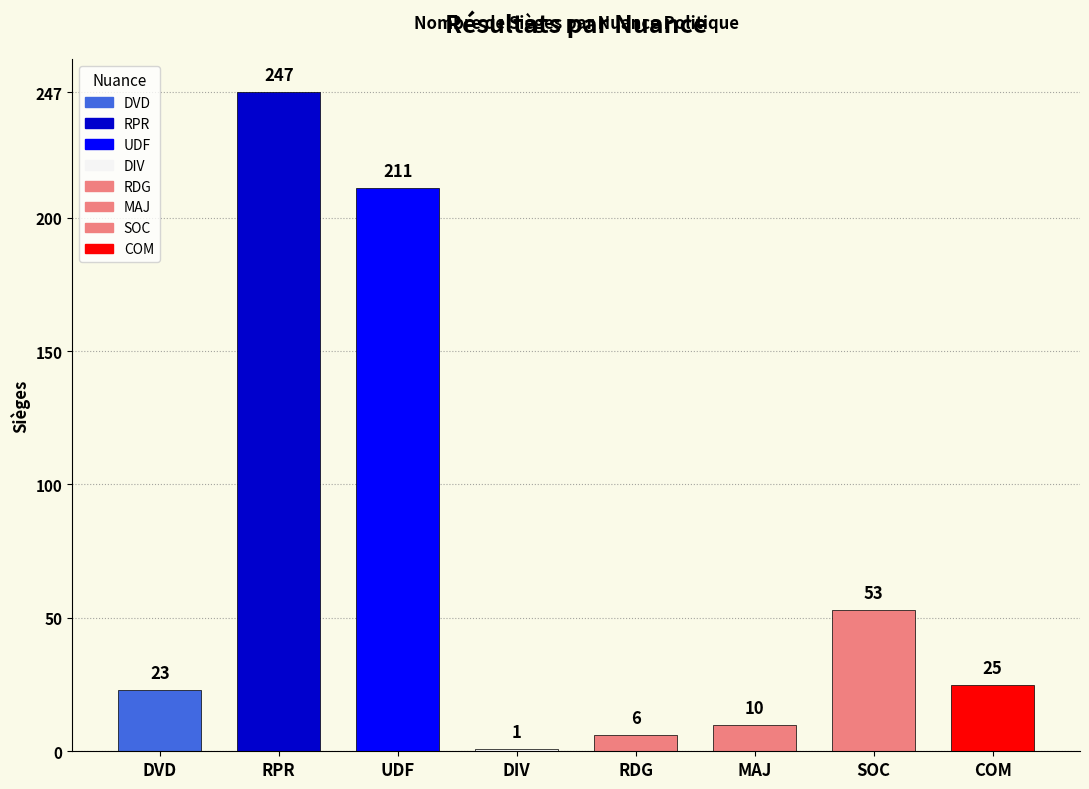

What is the maximum value shown in the chart?

247